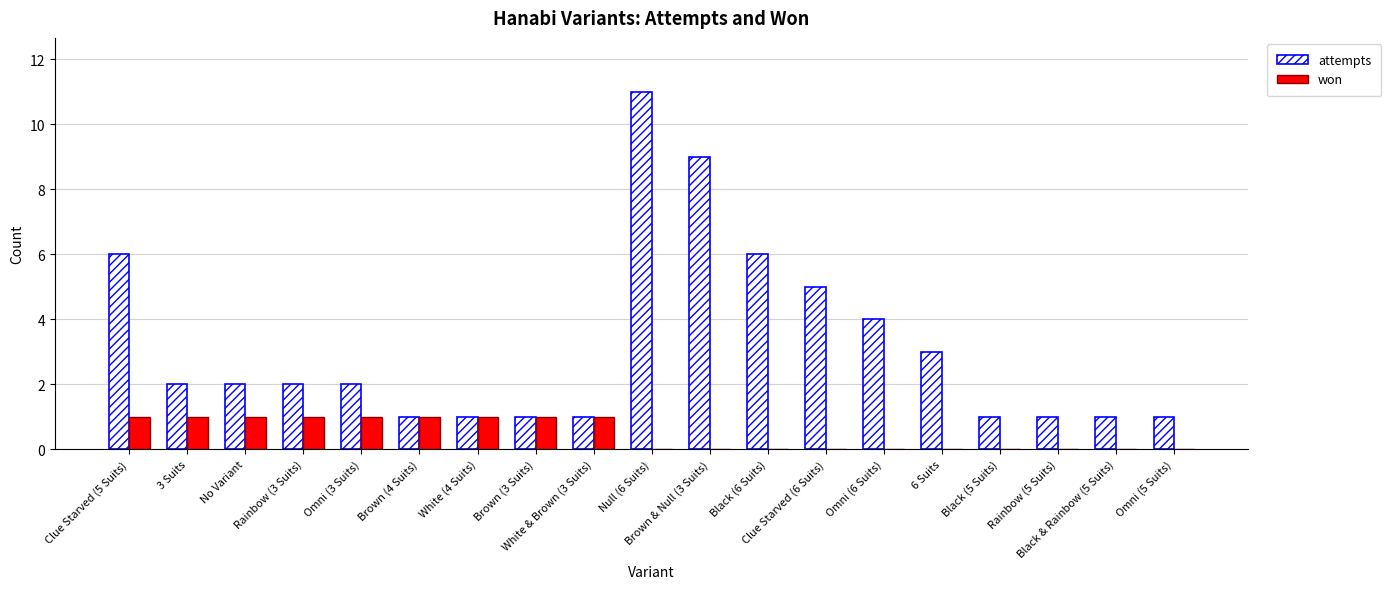

Which series has the largest total across all categories?

attempts